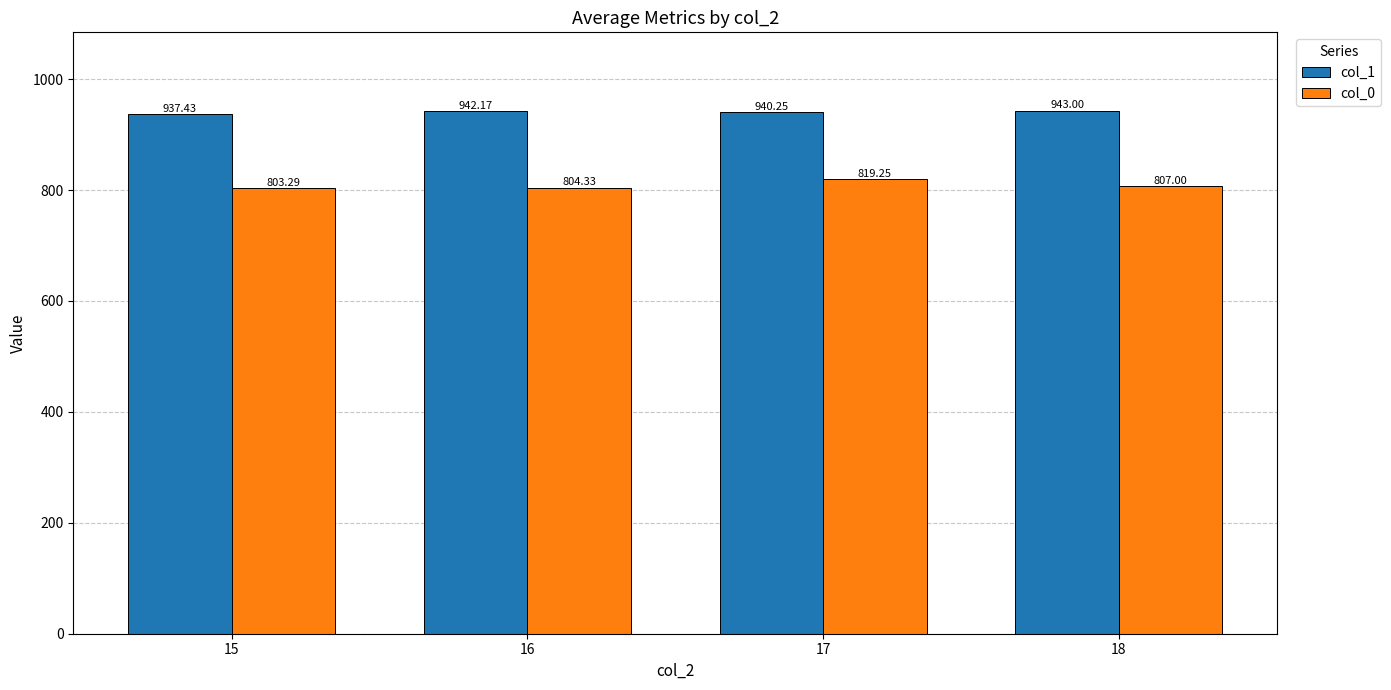

How many data points does each series have?

4